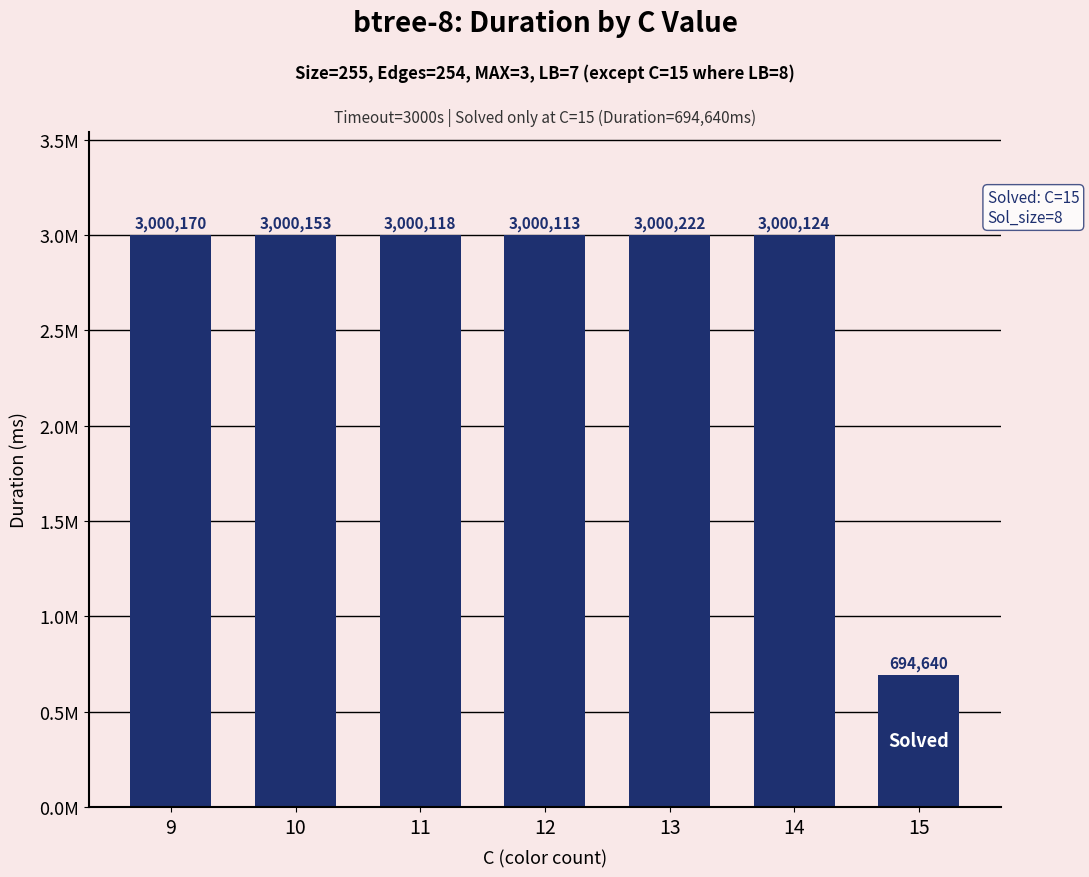

Reading left to right, extract all data points from this chart.

9=3000170	10=3000153	11=3000118	12=3000113	13=3000222	14=3000124	15=694640